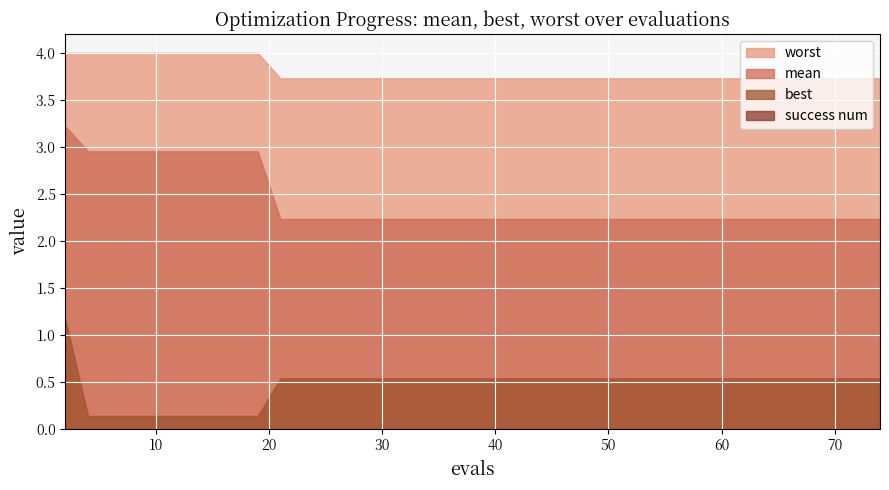

Rank the series by their maximum value, from highest to lowest.

worst, mean, best, success num